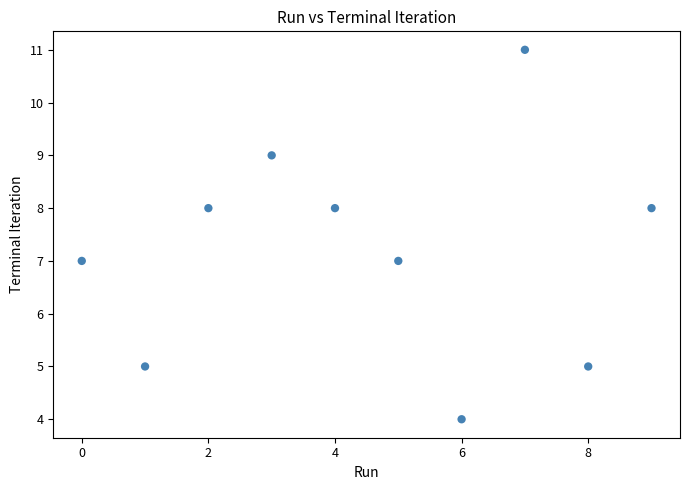

What is the range of Y values (max minus min)?

7